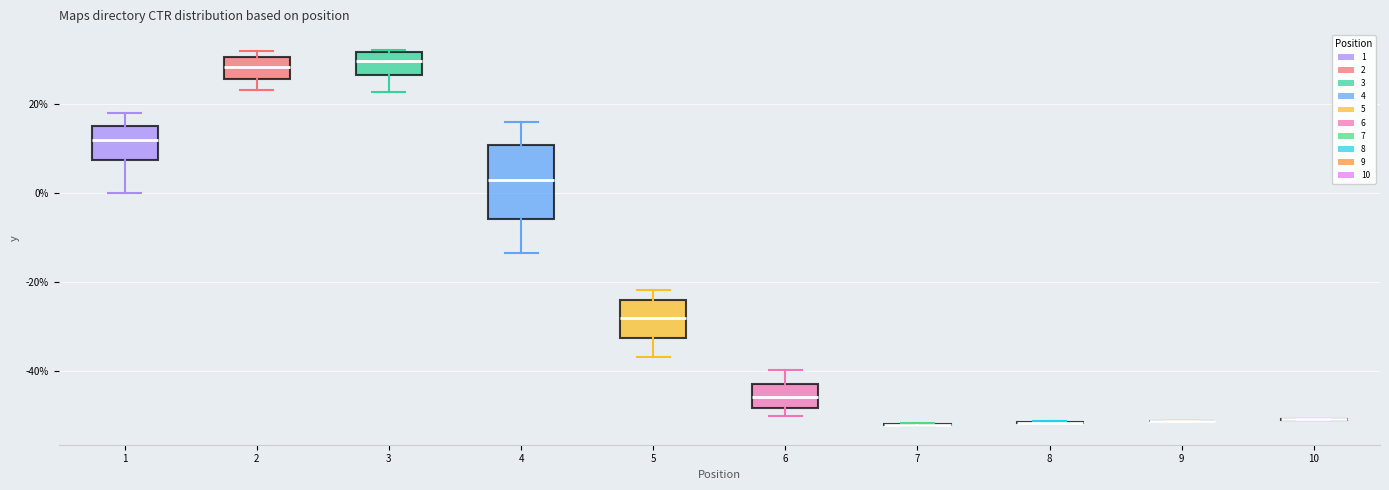

Reading left to right, read every box against the y-axis: the position of its median line, the range the box covers, and the ends of its whiskers. The values are not printed on the chart, so give them approximately, as read against the axis.

1: median 12, box 8 to 16, whiskers 0 to 18
2: median 28, box 26 to 30, whiskers 24 to 32
3: median 30, box 26 to 32, whiskers 22 to 32
4: median 4, box -6 to 10, whiskers -14 to 16
5: median -28, box -32 to -24, whiskers -36 to -22
6: median -46, box -48 to -44, whiskers -50 to -40
7: box collapsed to a line at -52, whiskers -52 to -52
8: box collapsed to a line at -52, whiskers -52 to -52
9: box collapsed to a line at -52, whiskers -52 to -52
10: box collapsed to a line at -50, whiskers -52 to -50